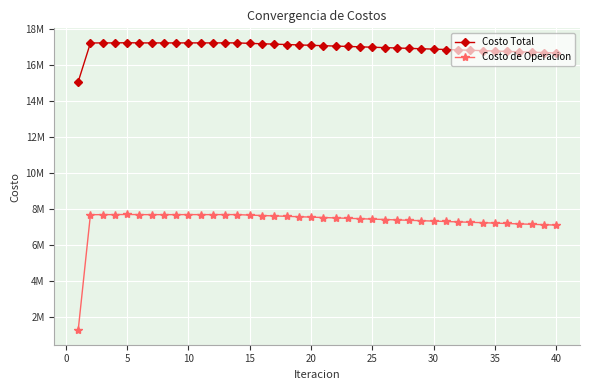

What is the maximum value shown in the chart?

17251885.1